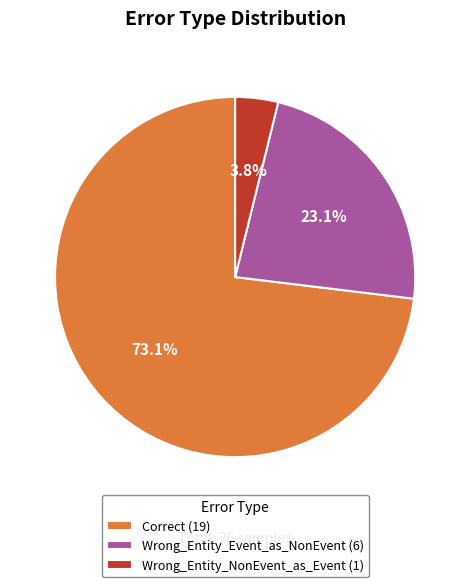

Rank the categories by value from lowest to highest.

Wrong_Entity_NonEvent_as_Event, Wrong_Entity_Event_as_NonEvent, Correct